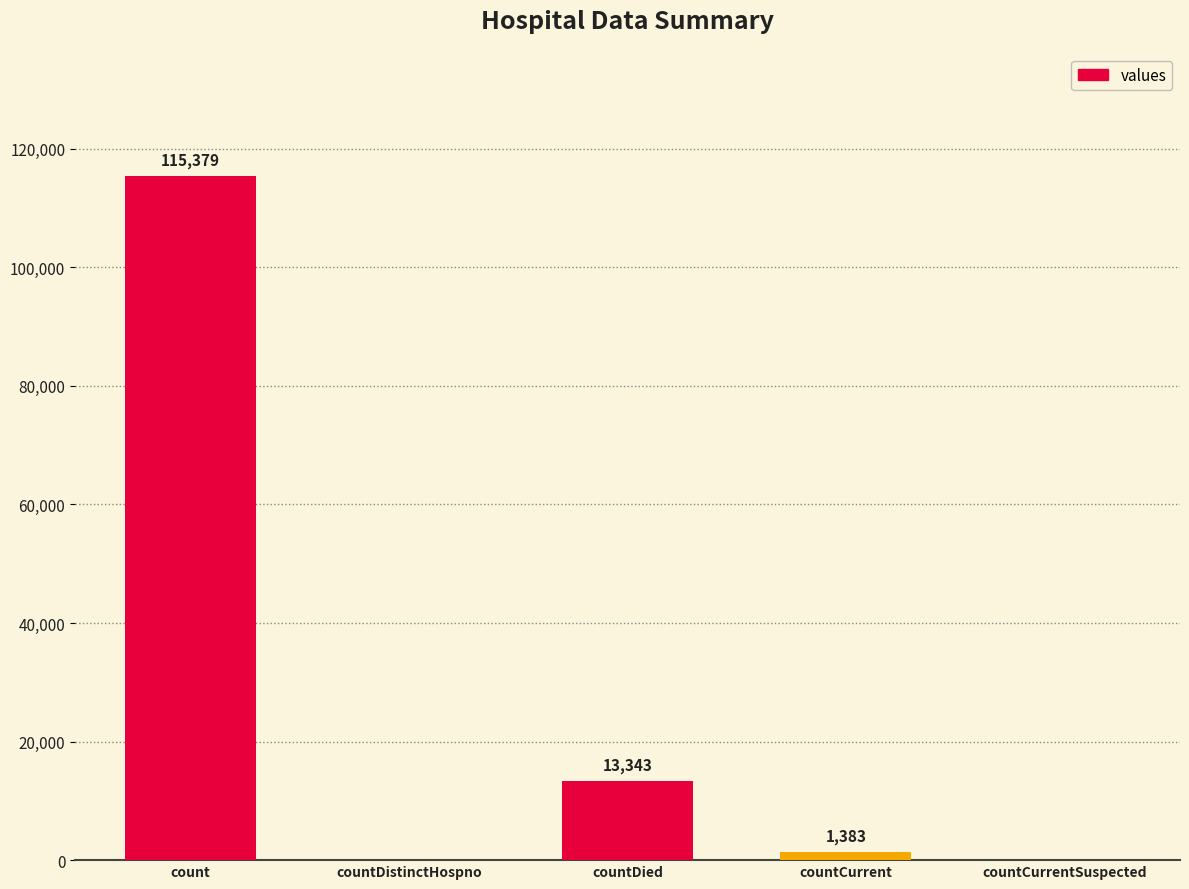

The chart shows a value of 1383 at countCurrent. True or false?

True